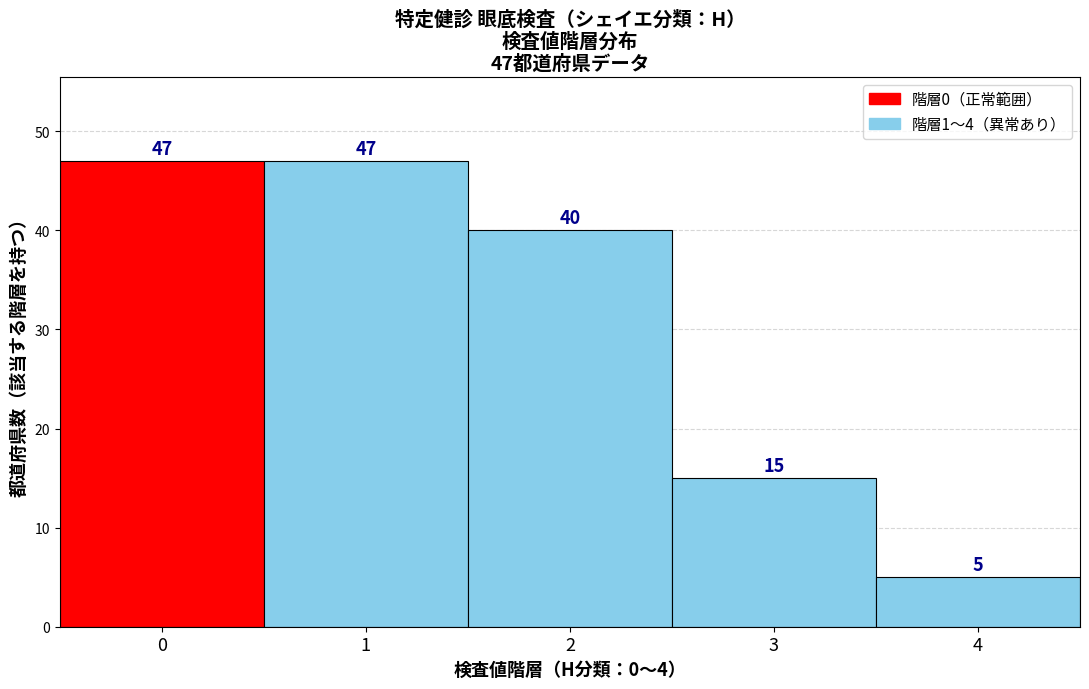

Reading left to right, what are all the values shown in this chart?

0=47	1=47	2=40	3=15	4=5